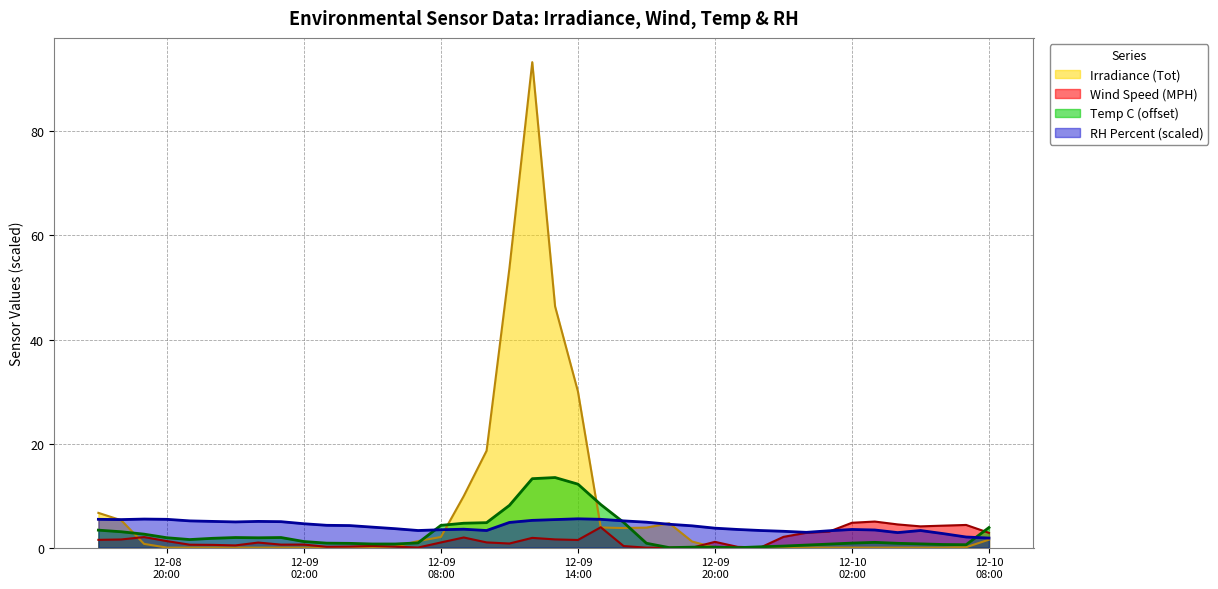

What is the highest value of the Irradiance (Tot) series?

93.3